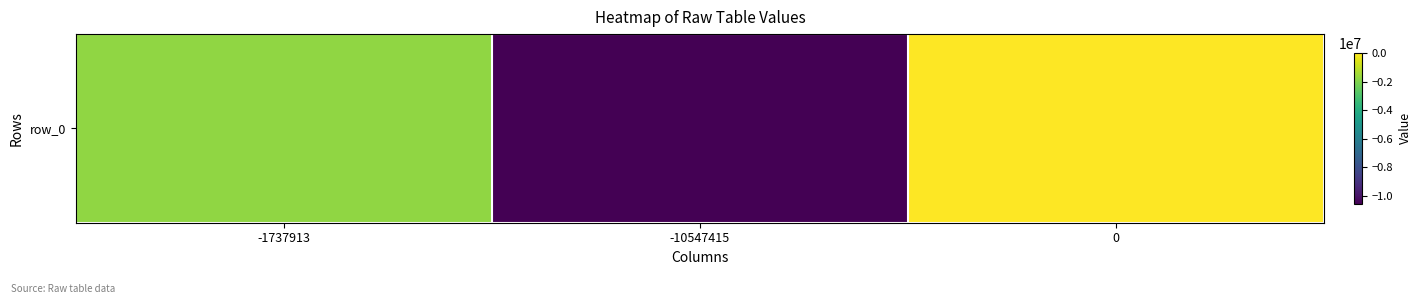

At which label is the value closest to -5273707?

-1737913